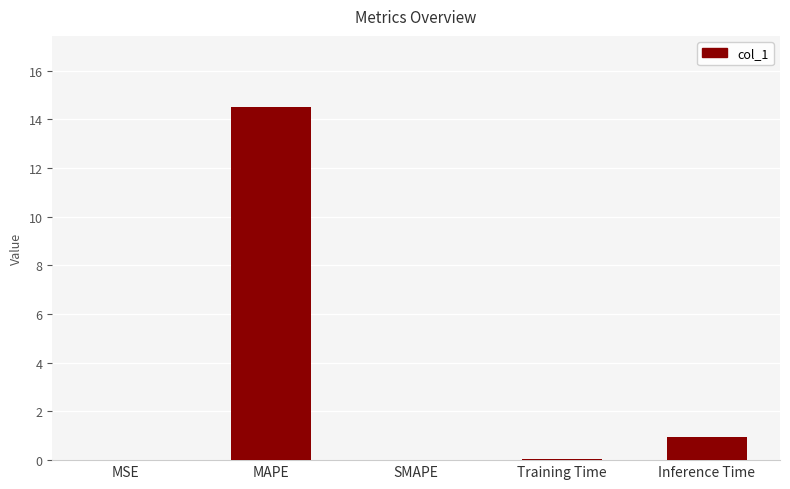

What is the sum of all values?

15.6